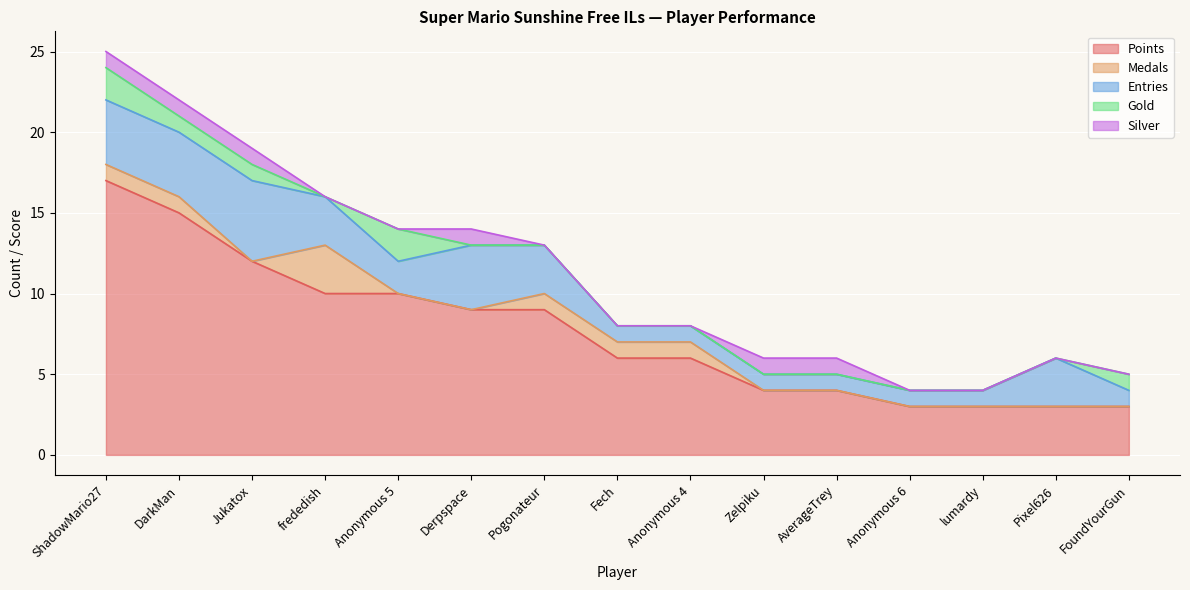

True or false: Entries and Silver cross at least once.

False